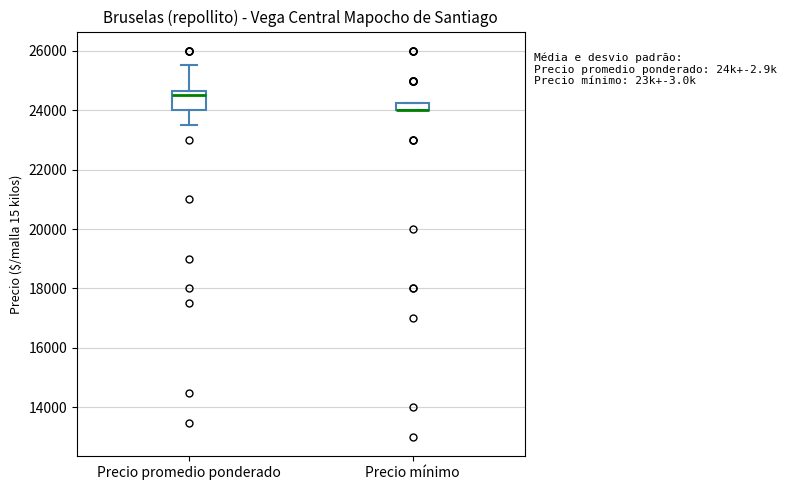

Where is the lower edge of the box for Precio mínimo on the y-axis? The values are not printed on the chart, so give them approximately, as read against the axis.

24000